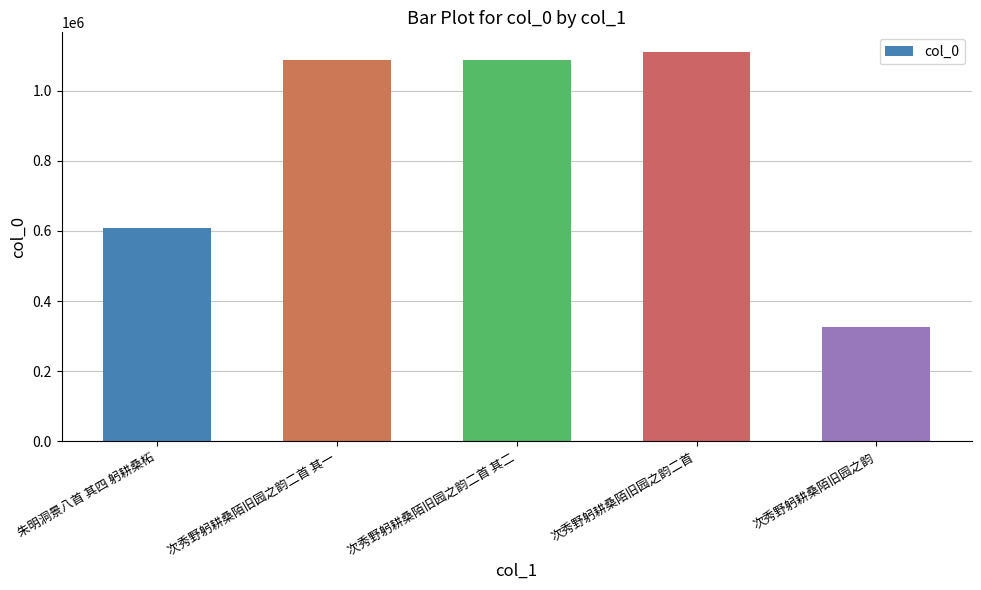

At which label is the value closest to 718914?

朱明洞景八首 其四 躬耕桑柘